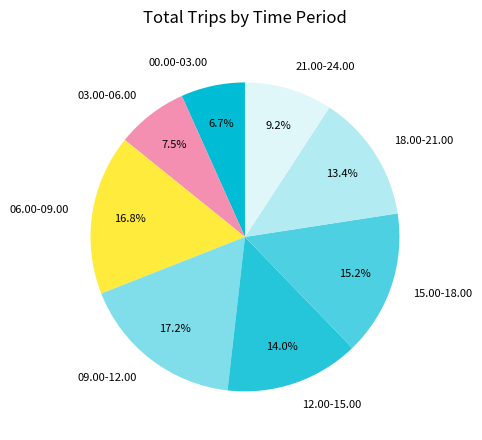

Combined, what portion of the pie is 00.00-03.00 and 03.00-06.00?

14.2%